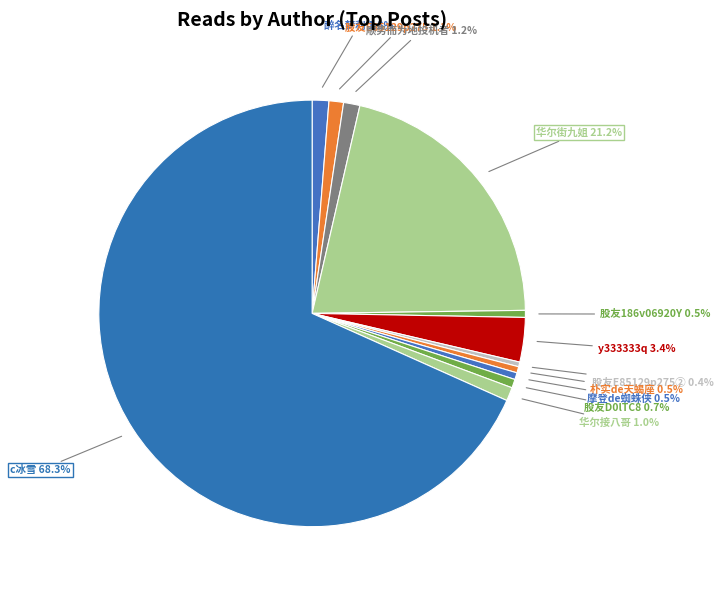

Count the number of slices in the pie.

12